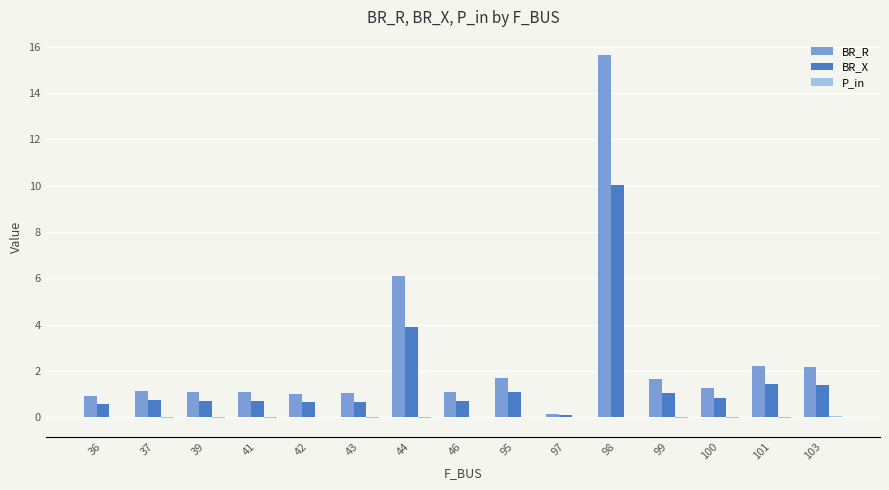

The BR_X series shows 1.1 at 95. True or false?

True